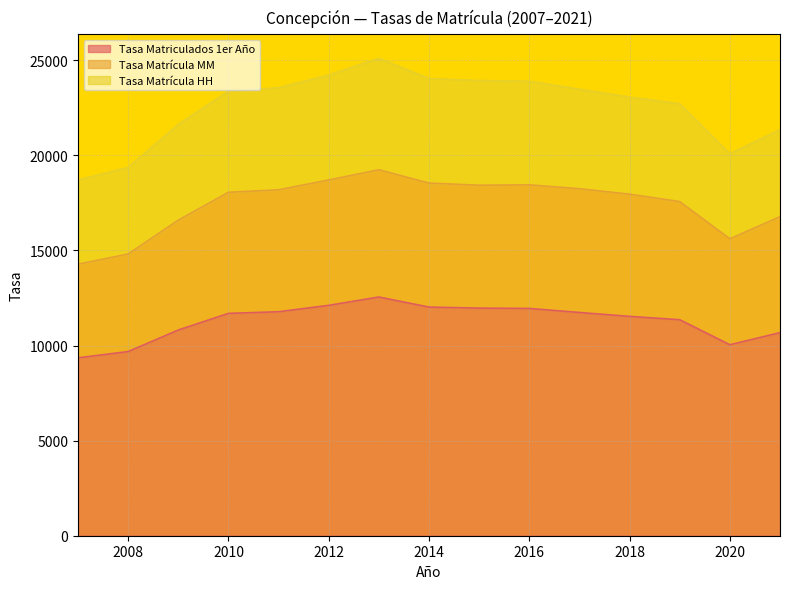

True or false: Tasa Matriculados 1er Año has a value of 3860.5 at 2008.

False